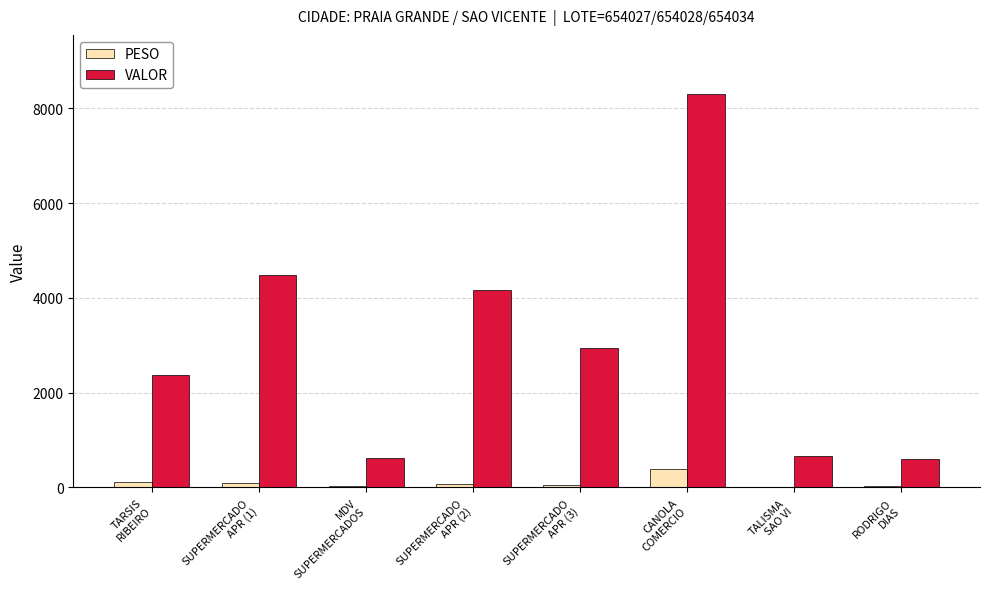

What is the sum of all PESO values?

812.5